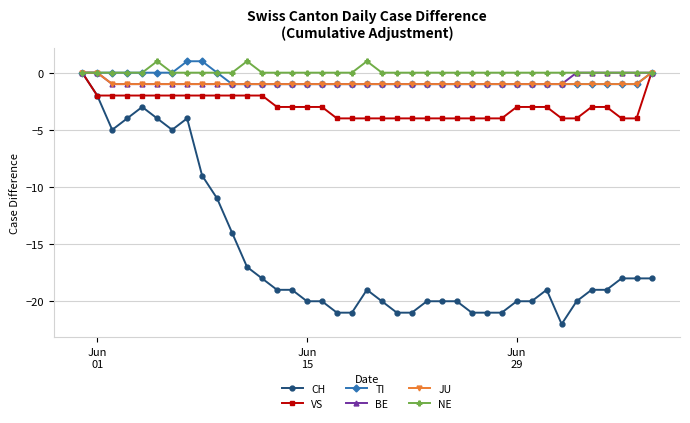

What is the value of the TI point at the 16th from the left?

-1